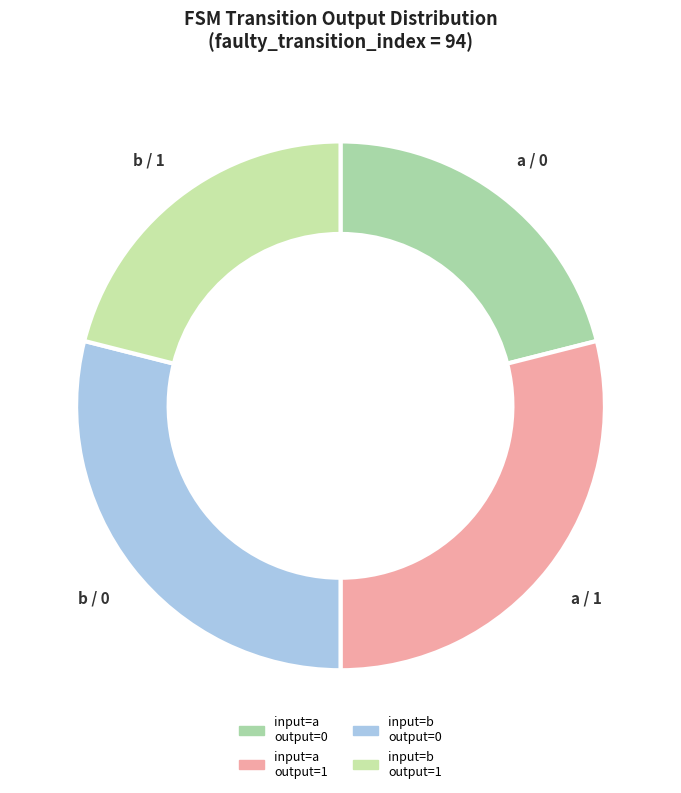

Does any single category account for the majority?

No